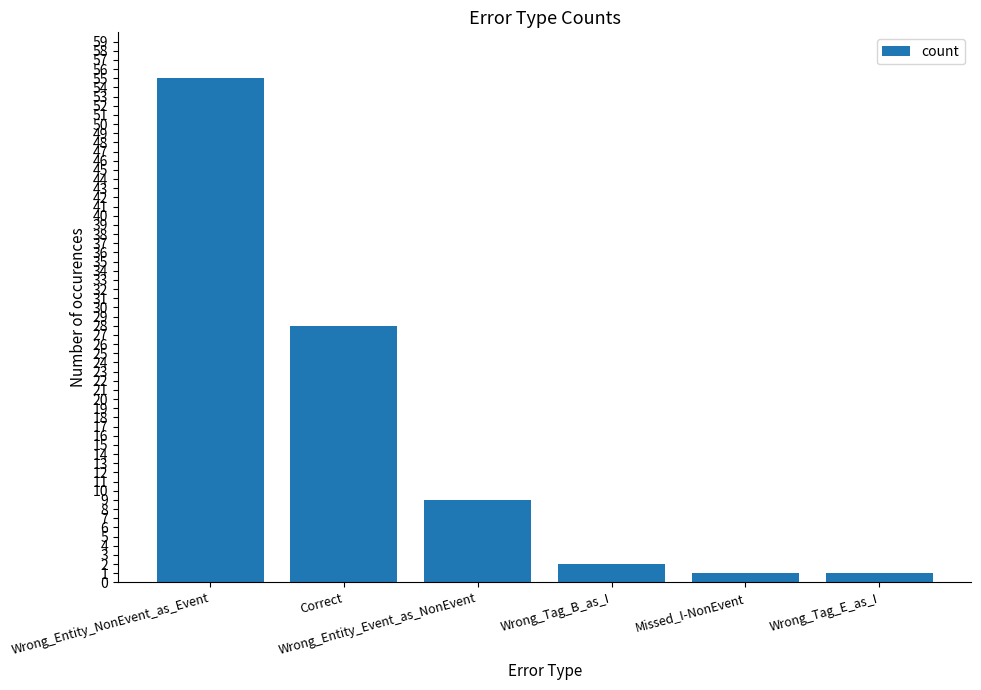

What is the maximum value shown in the chart?

55